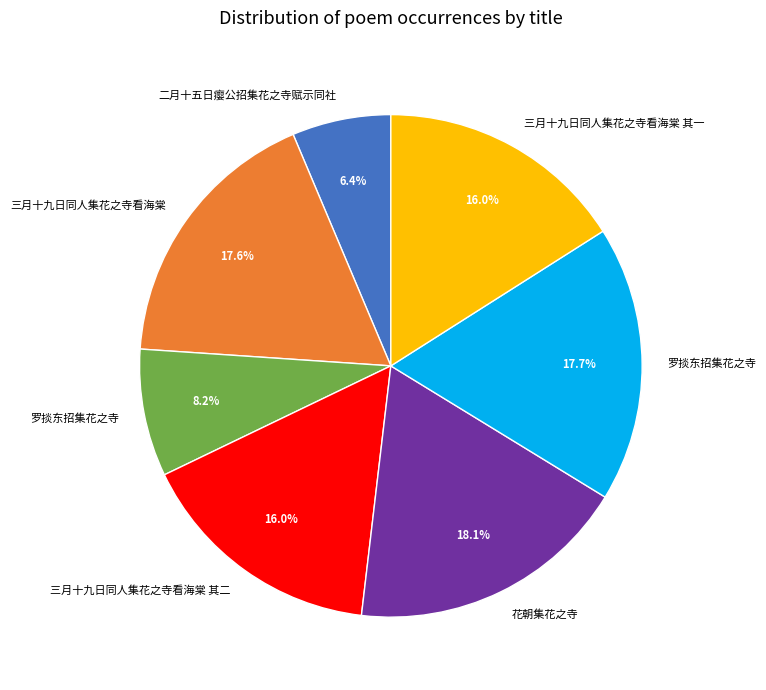

Is there any slice that represents more than half of the pie?

No